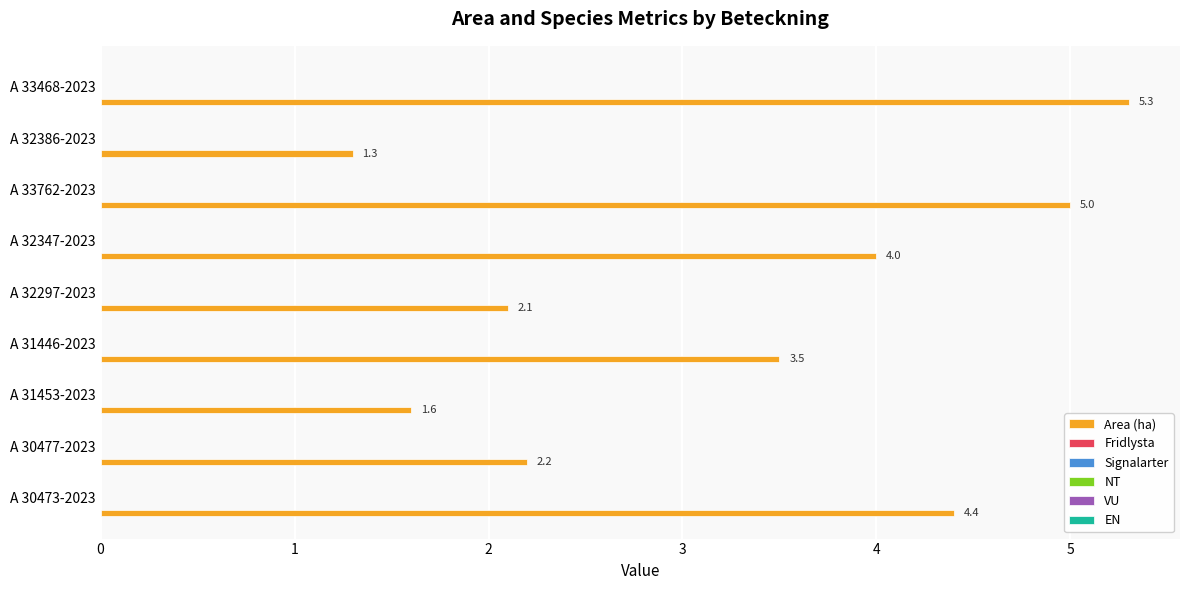

What is the average value?

3.3